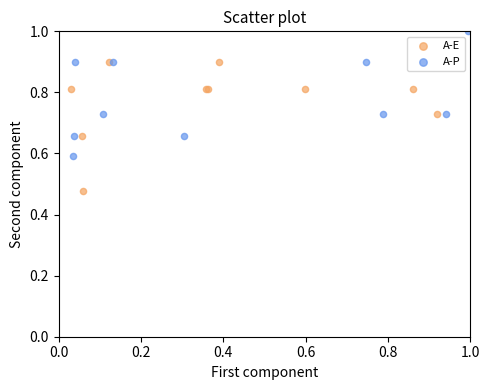

Which series reaches the minimum Y coordinate?

A-E